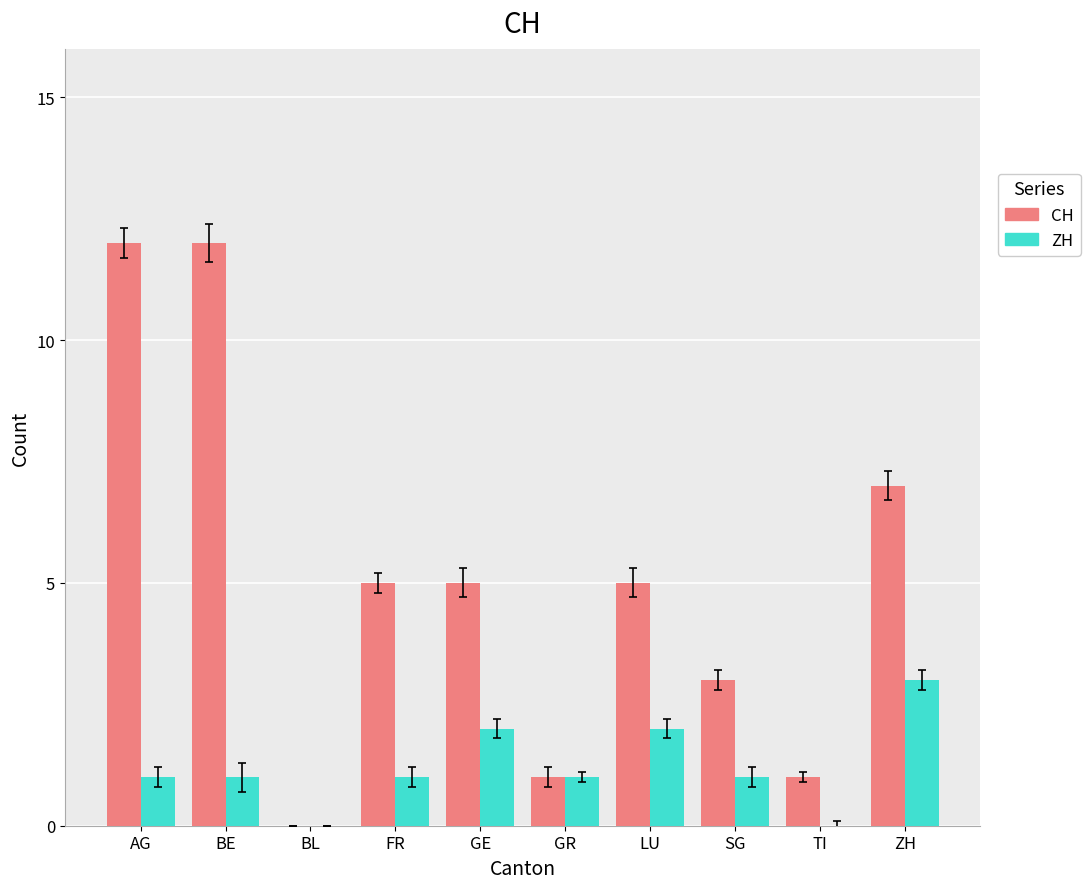

Count the number of categories in the chart.

10